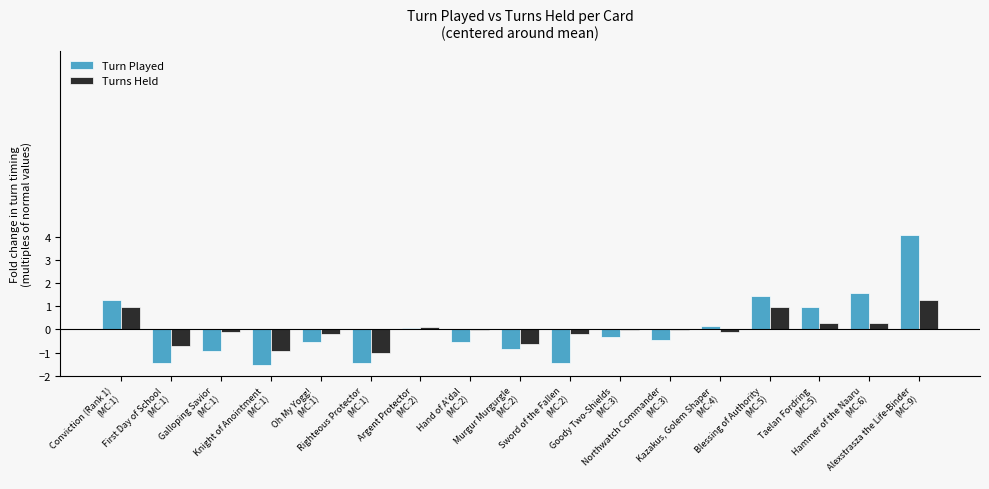

At which label does Turns Held reach its minimum?

Righteous Protector
(MC:1)